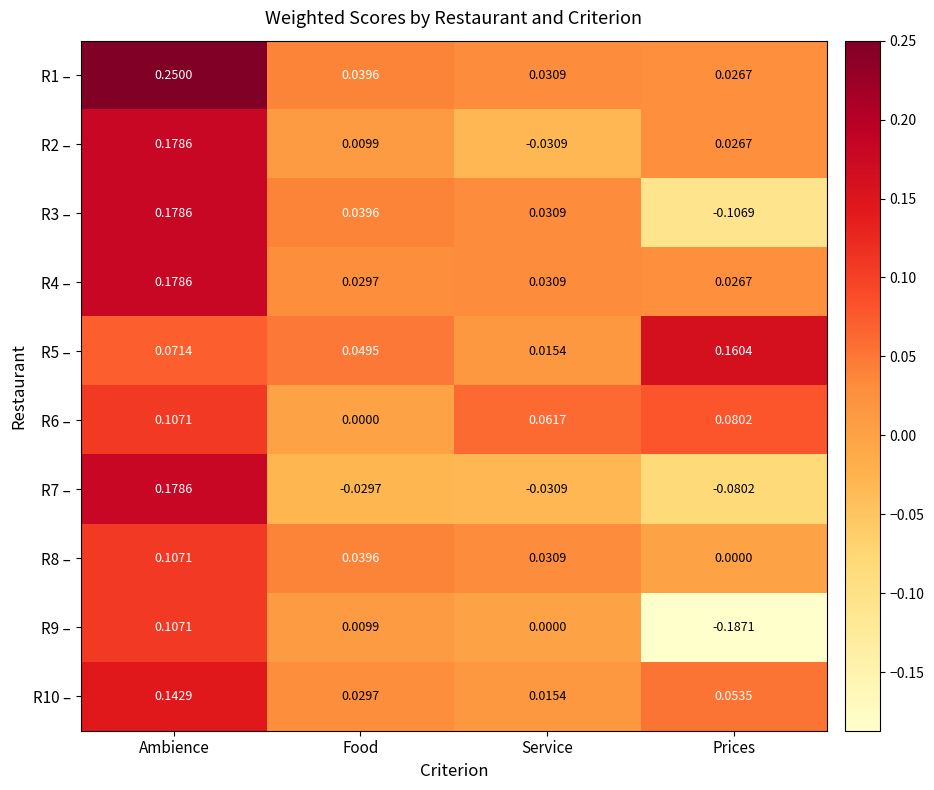

How many data points does each series have?

4